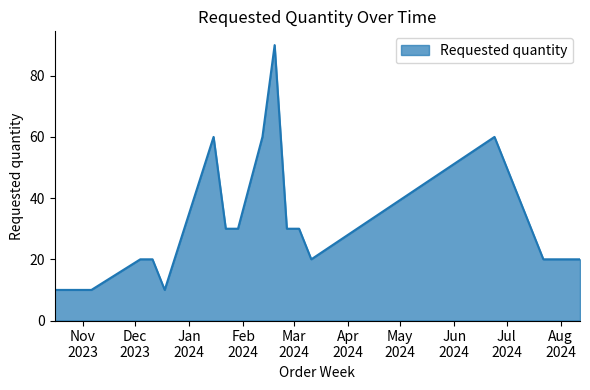

What is the maximum value shown in the chart?

90